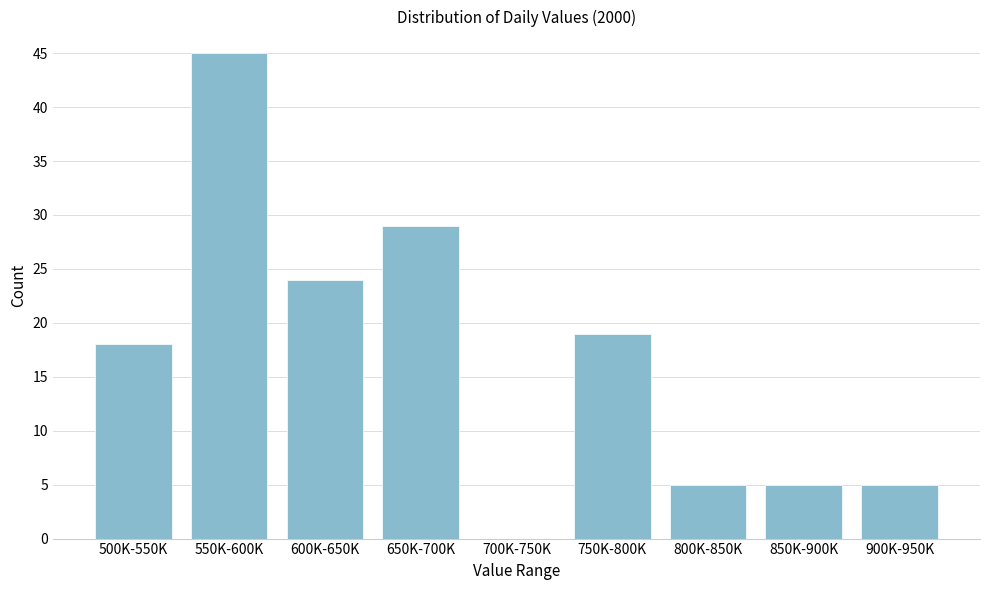

Reading left to right, what are all the values shown in this chart?

500K-550K=18	550K-600K=45	600K-650K=24	650K-700K=29	700K-750K=0	750K-800K=19	800K-850K=5	850K-900K=5	900K-950K=5